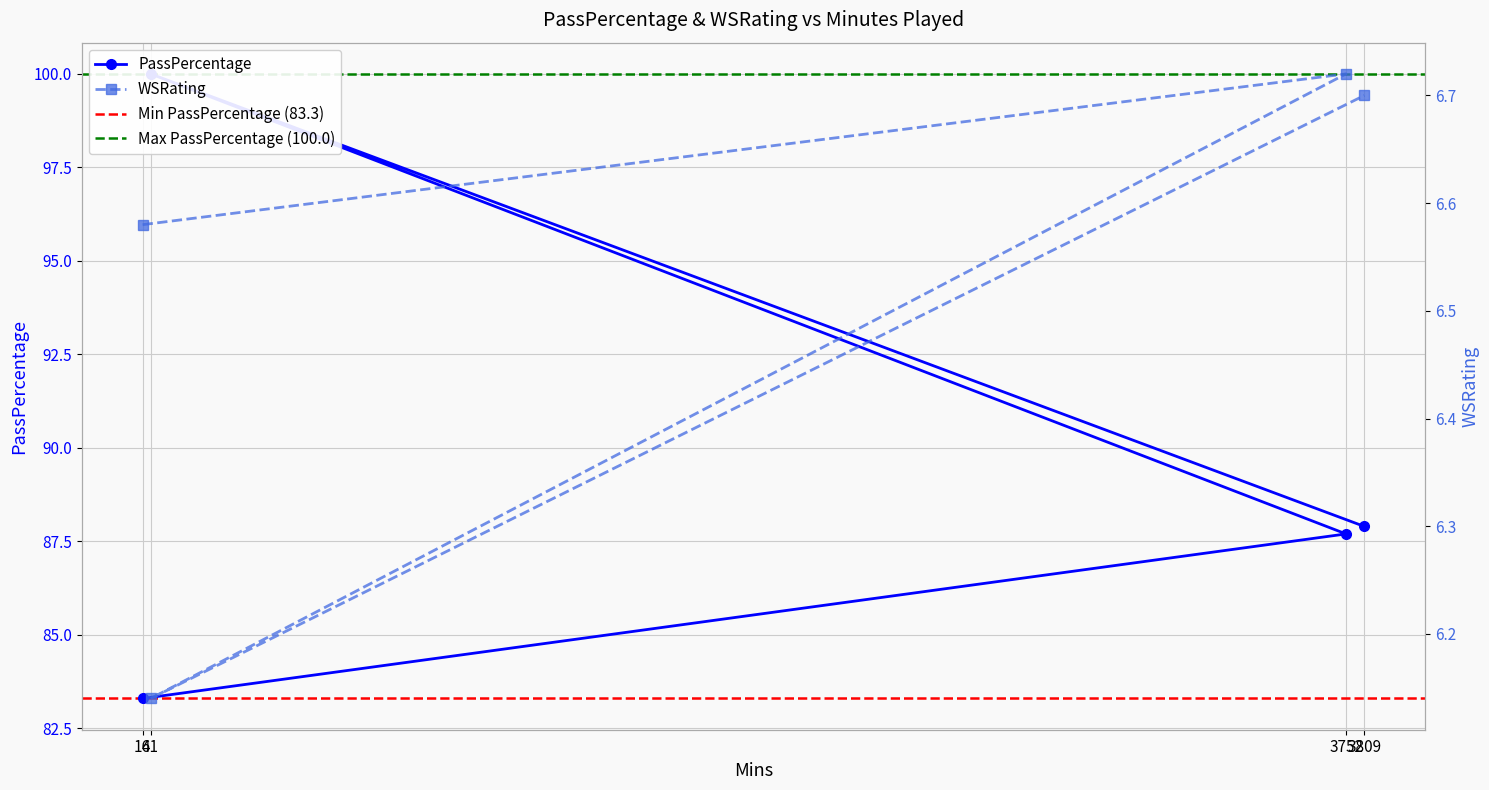

Which has a higher value, 16 or 41?

41